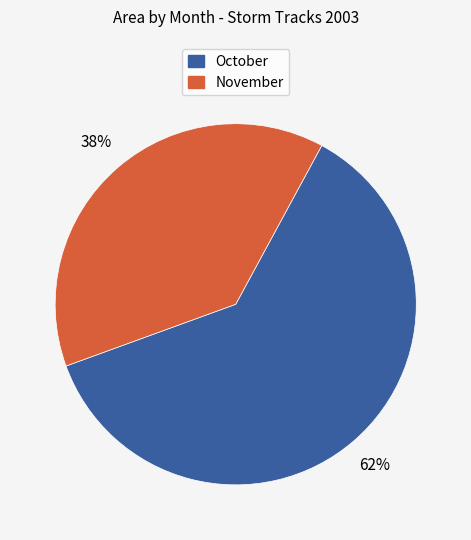

Does any single category account for the majority?

Yes